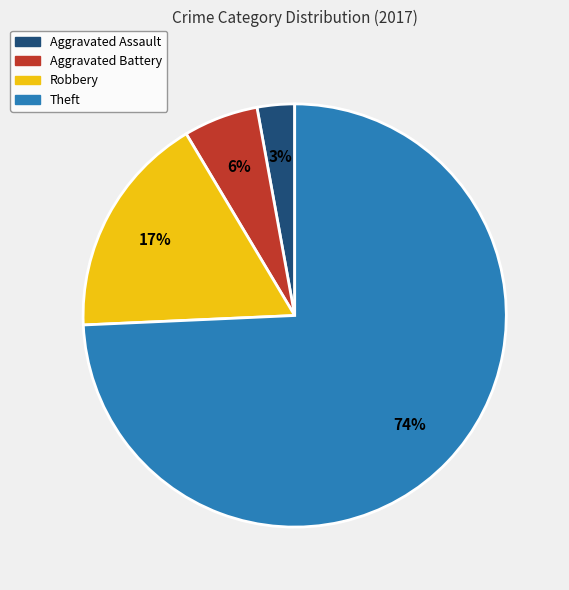

To the nearest percent, what percentage of the pie is Robbery?

17%